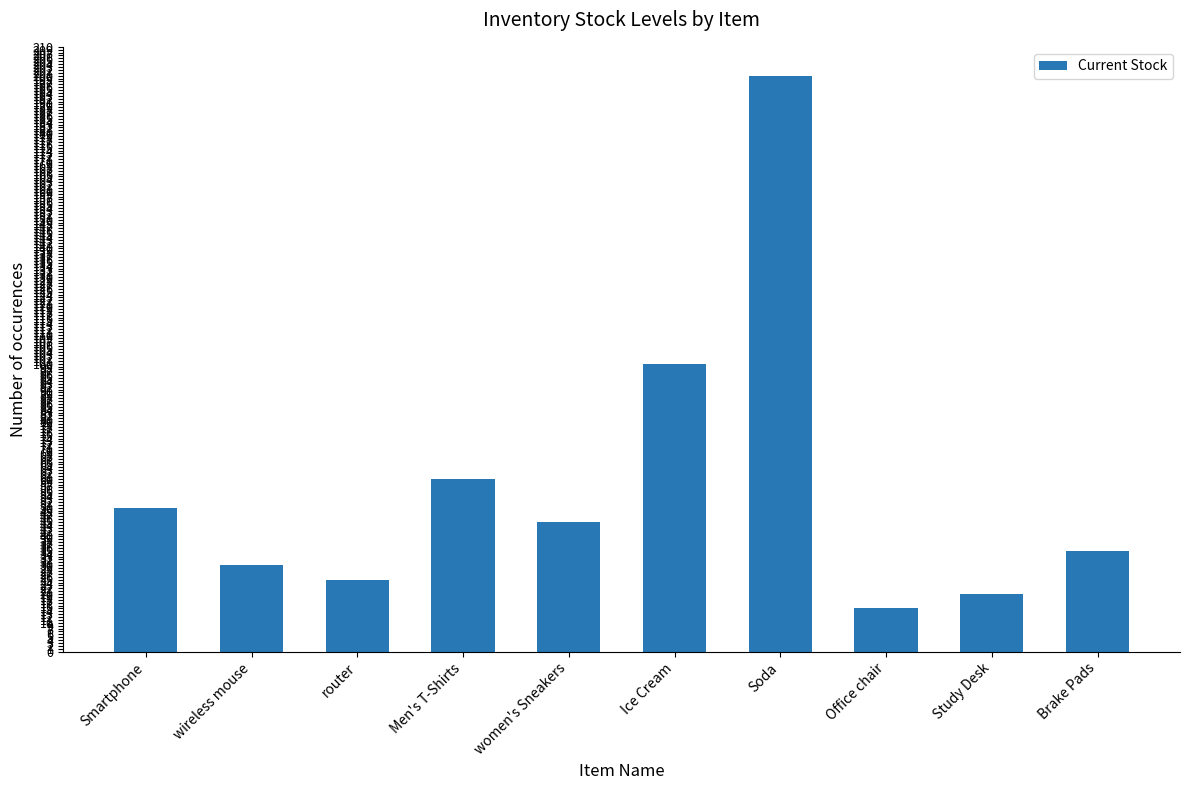

What is the value of the 10th bar from the left?

35